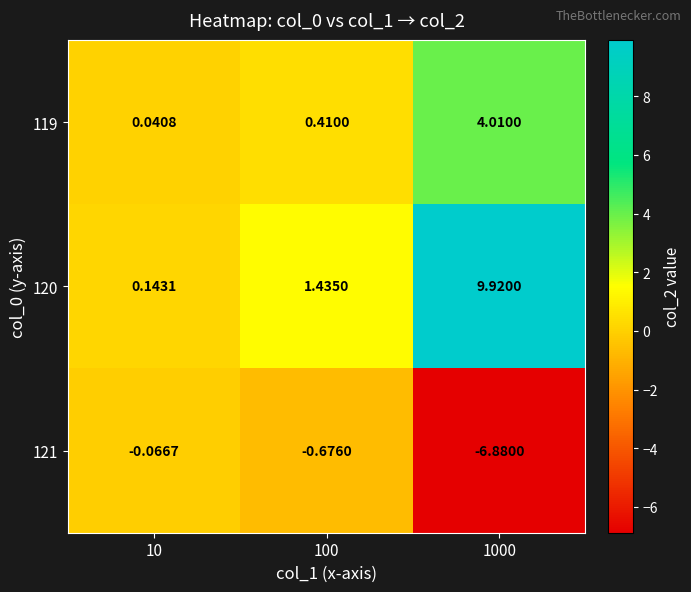

Is the value of 121 at 100 greater than the value of 119 at 10?

No